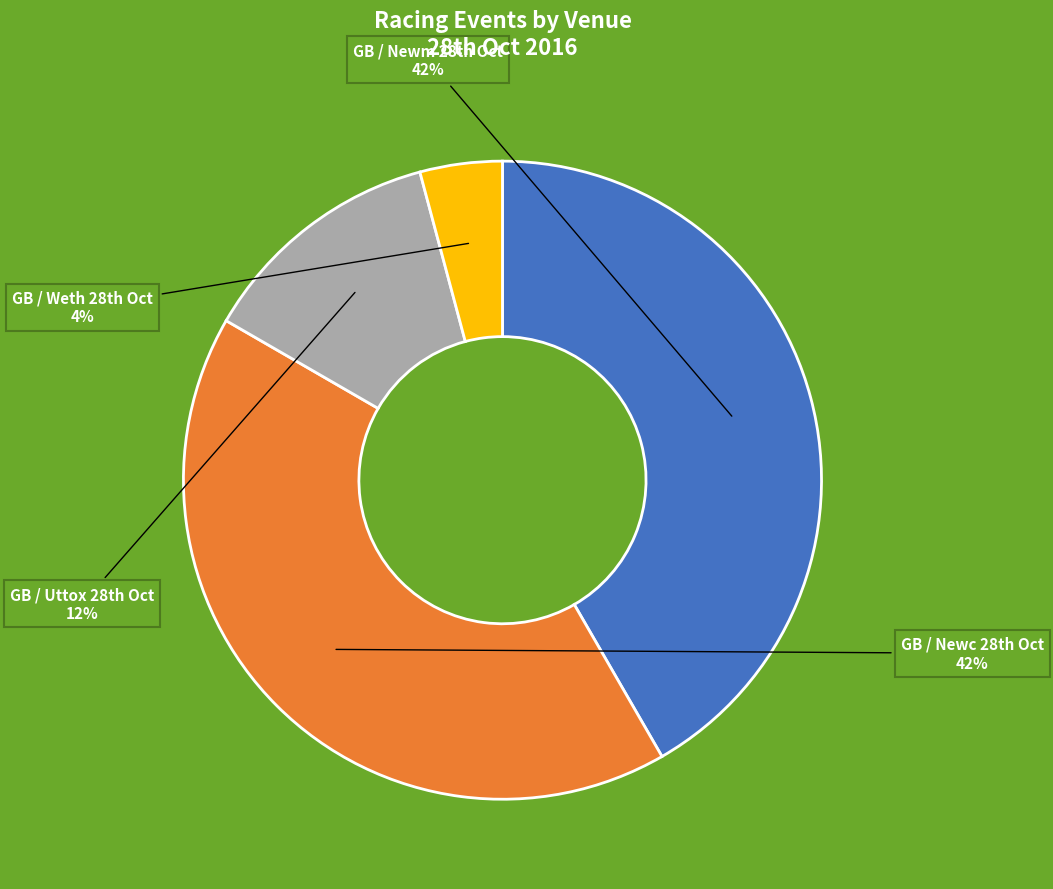

To the nearest percent, what is the average slice percentage?

25%